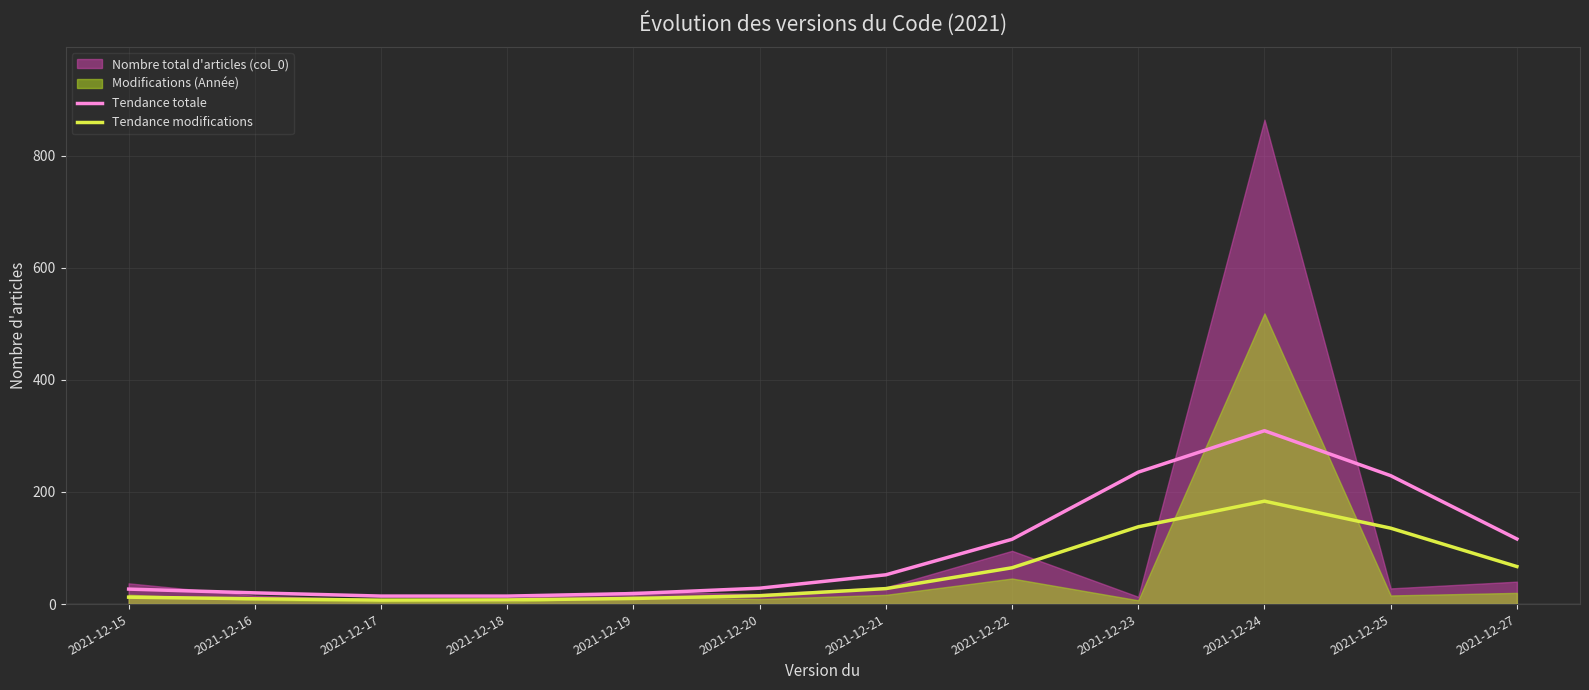

True or false: Tendance modifications has more than 0 points higher than both neighbors.

True